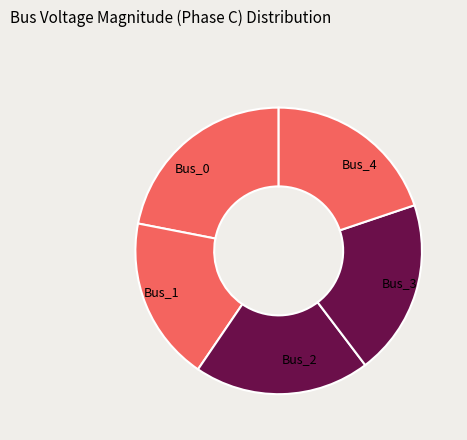

Is there any slice that represents more than half of the pie?

No